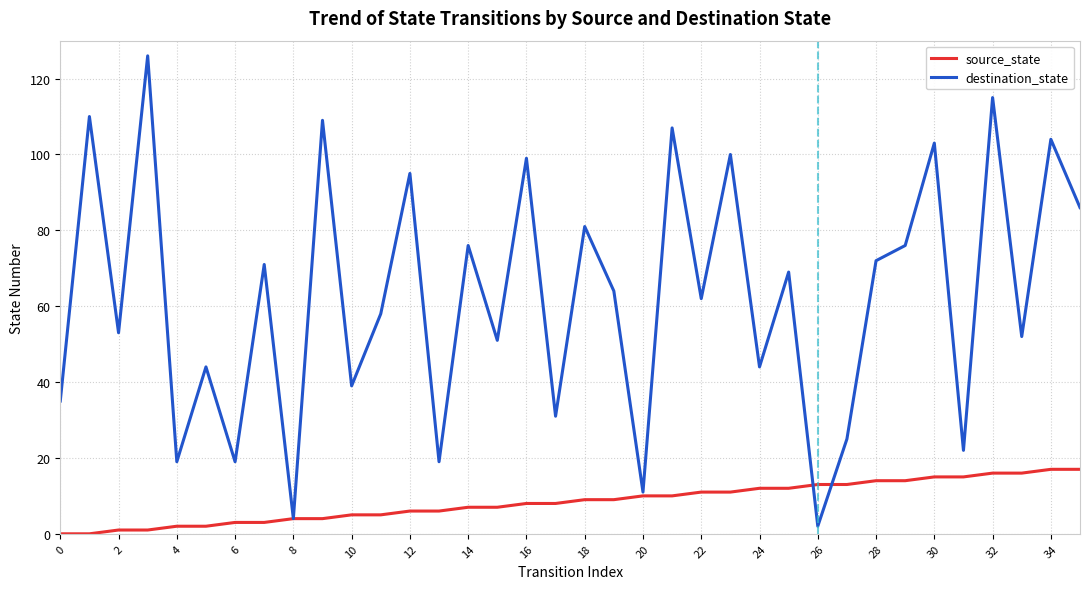

What is the highest value of the destination_state series?

126